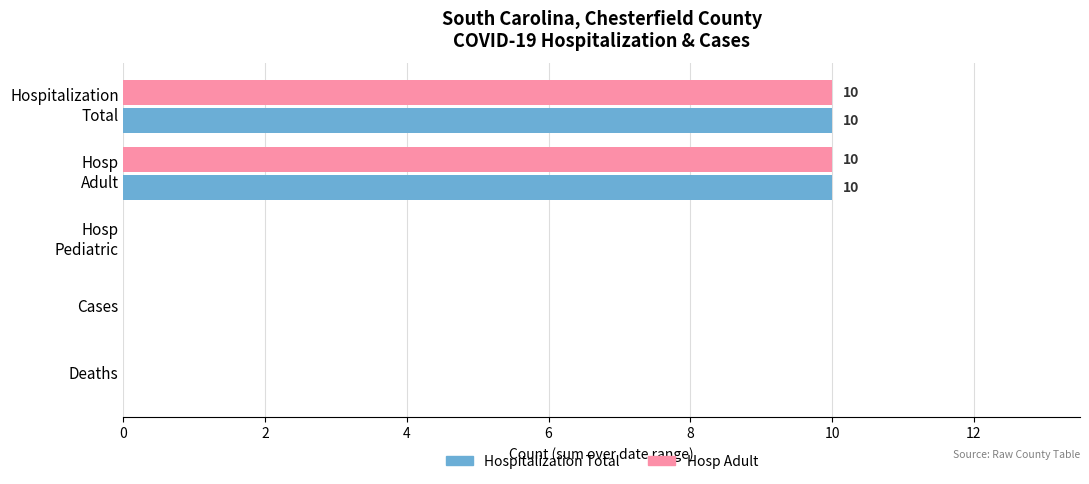

How many Hosp Adult values are between 0 and 10?

5